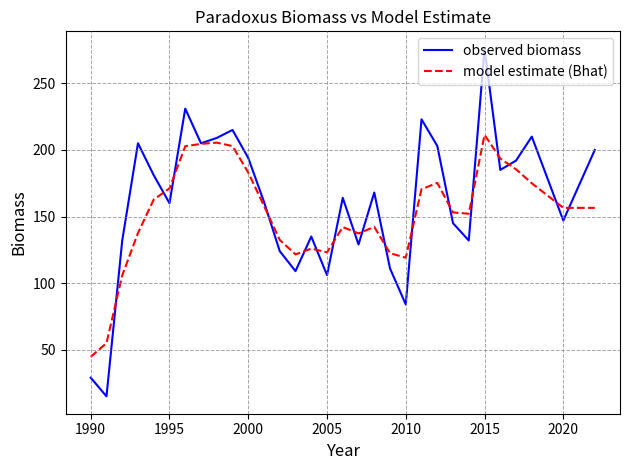

What is the minimum value for observed biomass?

15.0